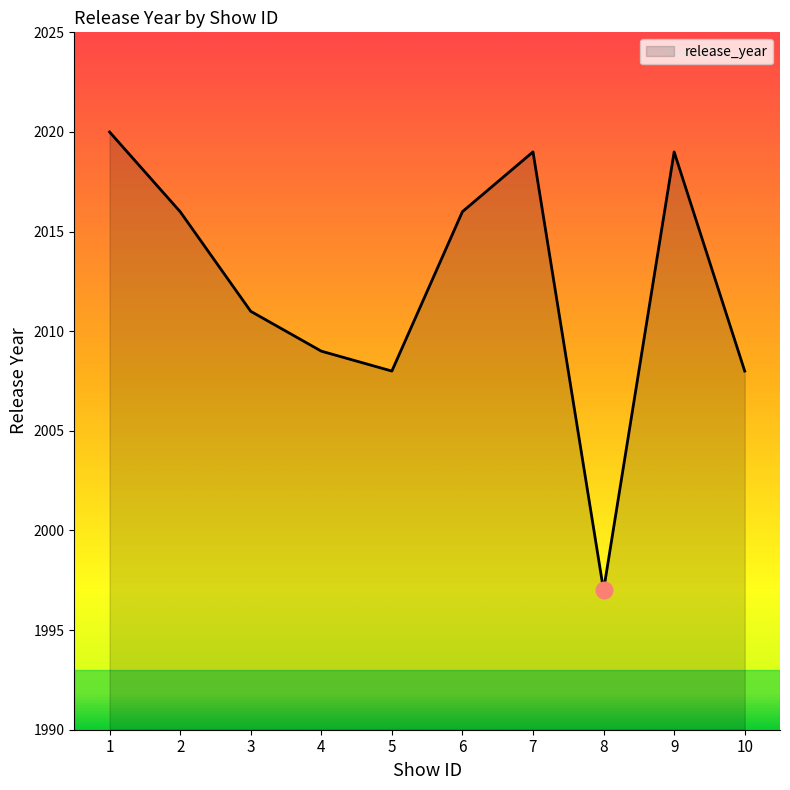

The chart shows a value of 2009 at 4. True or false?

True